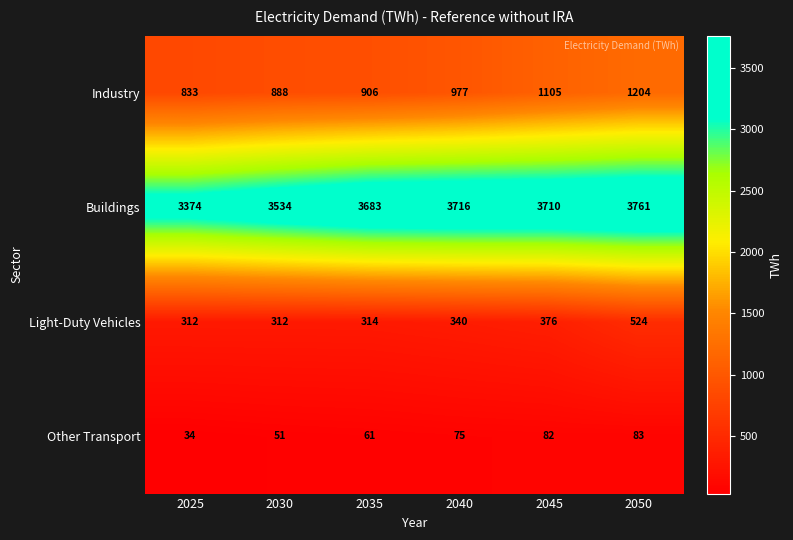

The value of Industry at 2035 is 1313. True or false?

False